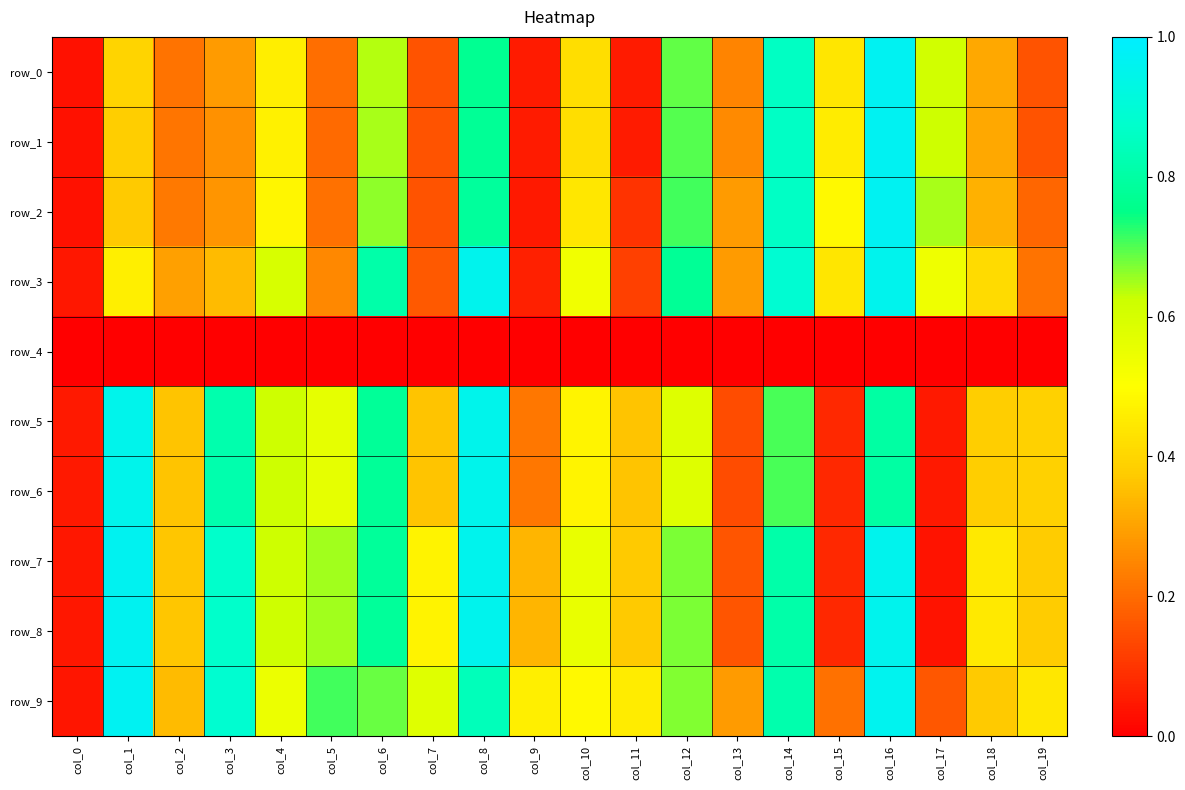

What is the maximum value shown in the chart?

1.0